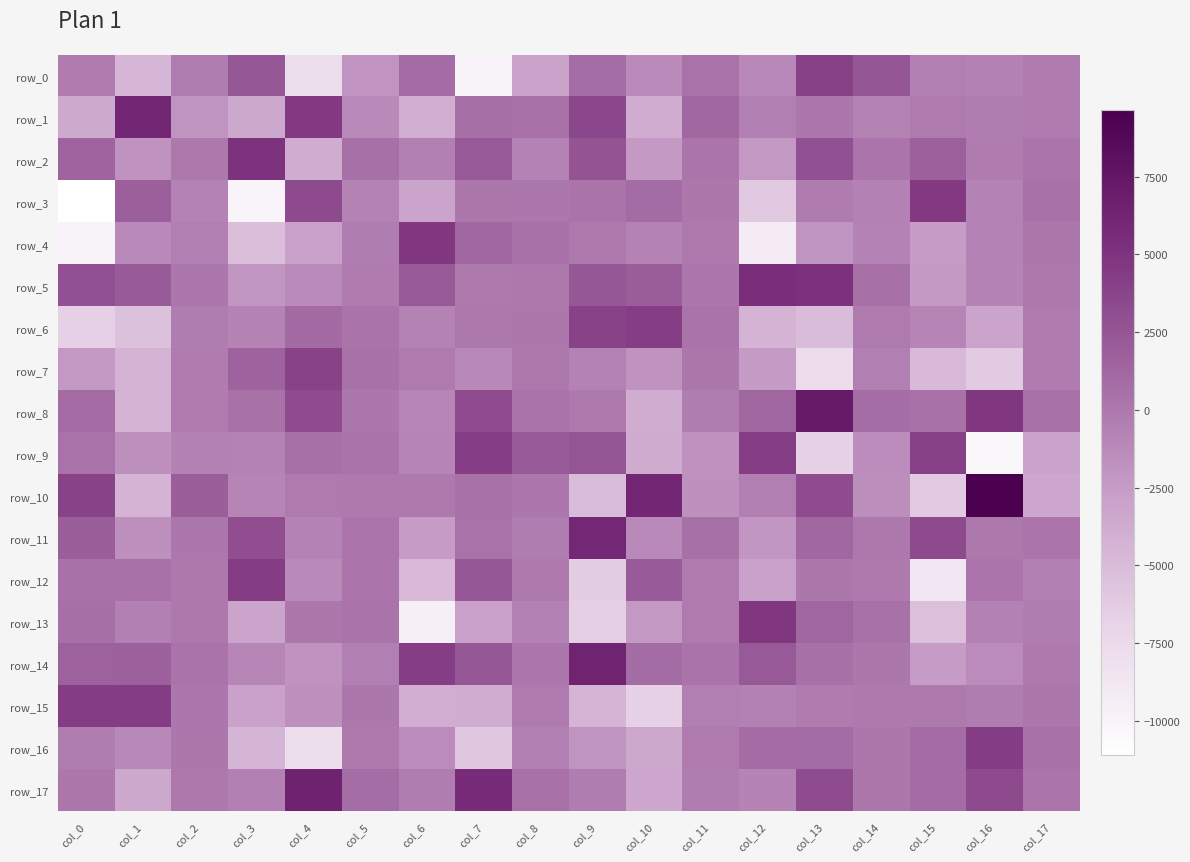

What is the greatest value displayed?

9638.6